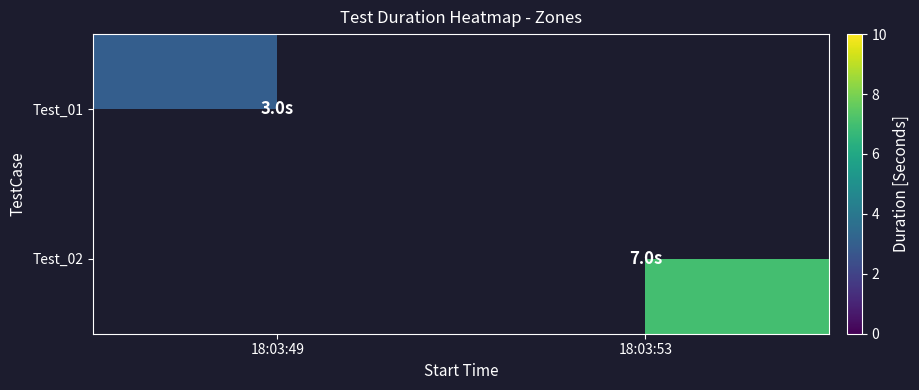

How many distinct data groups are displayed?

2